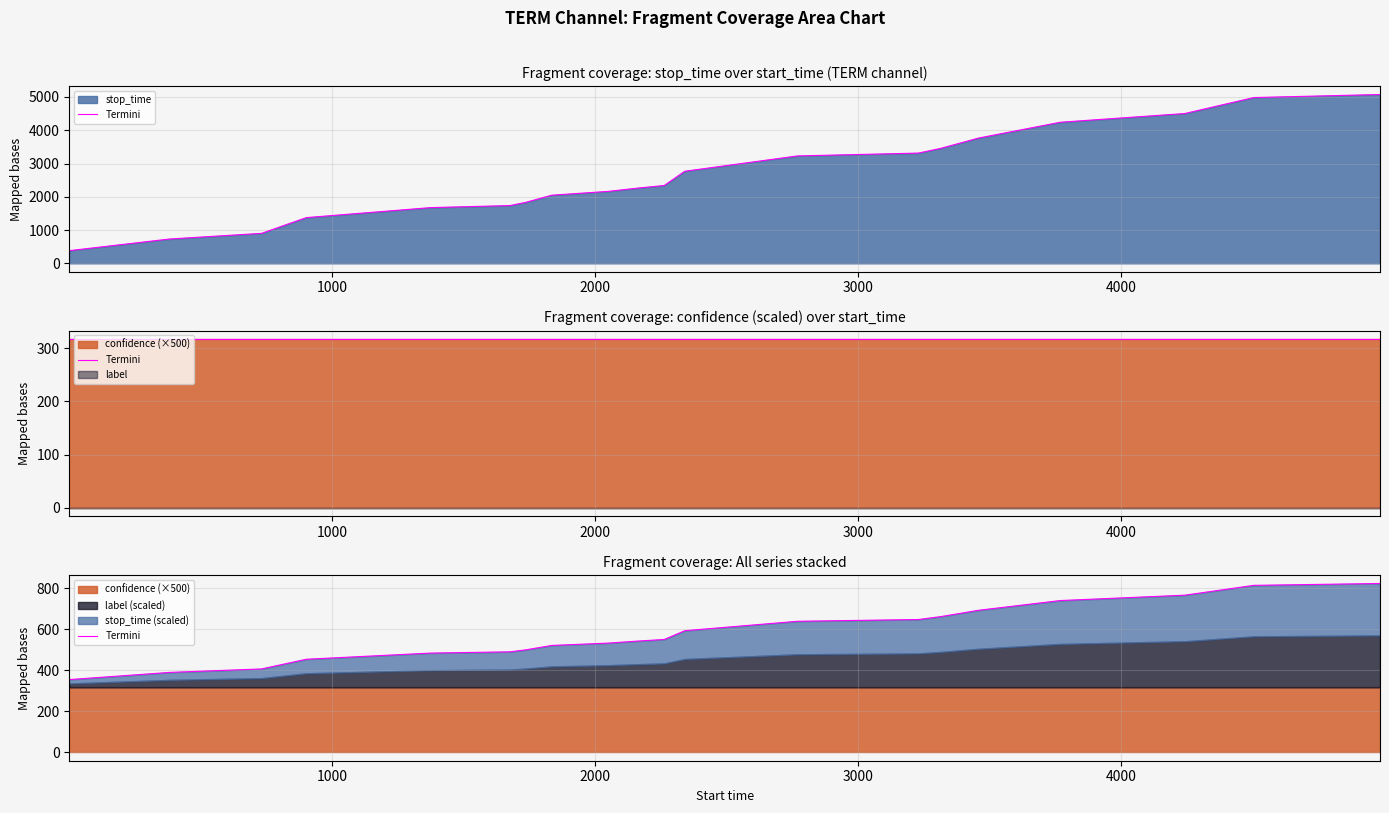

What is the value of the 16th point from the left?

693.8